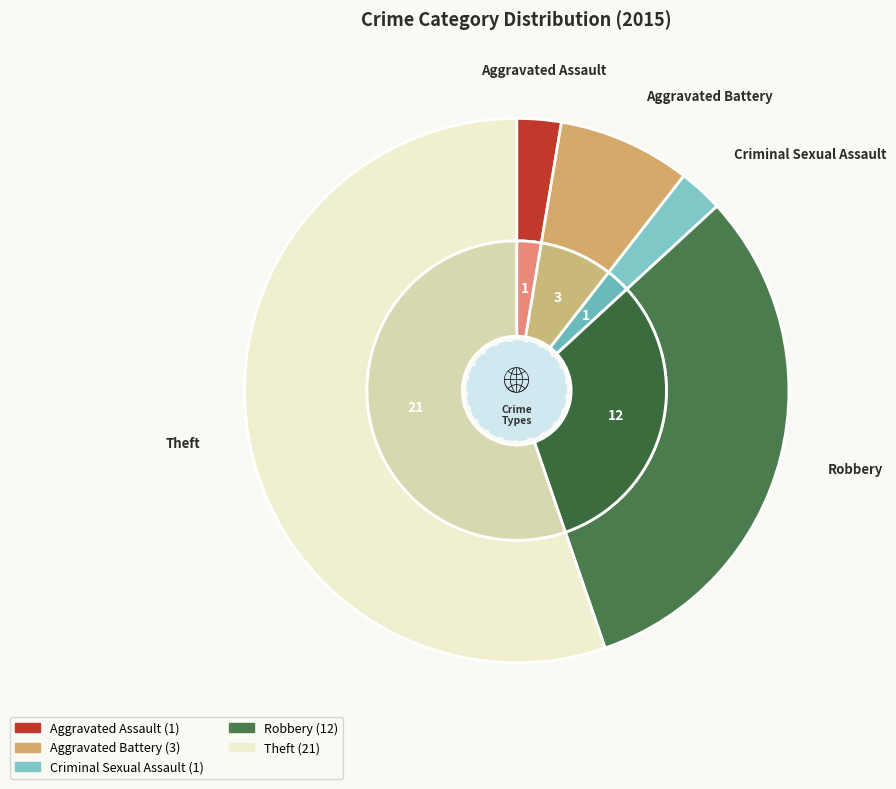

To the nearest percent, what is the difference between the largest and smallest slice percentages?

53%